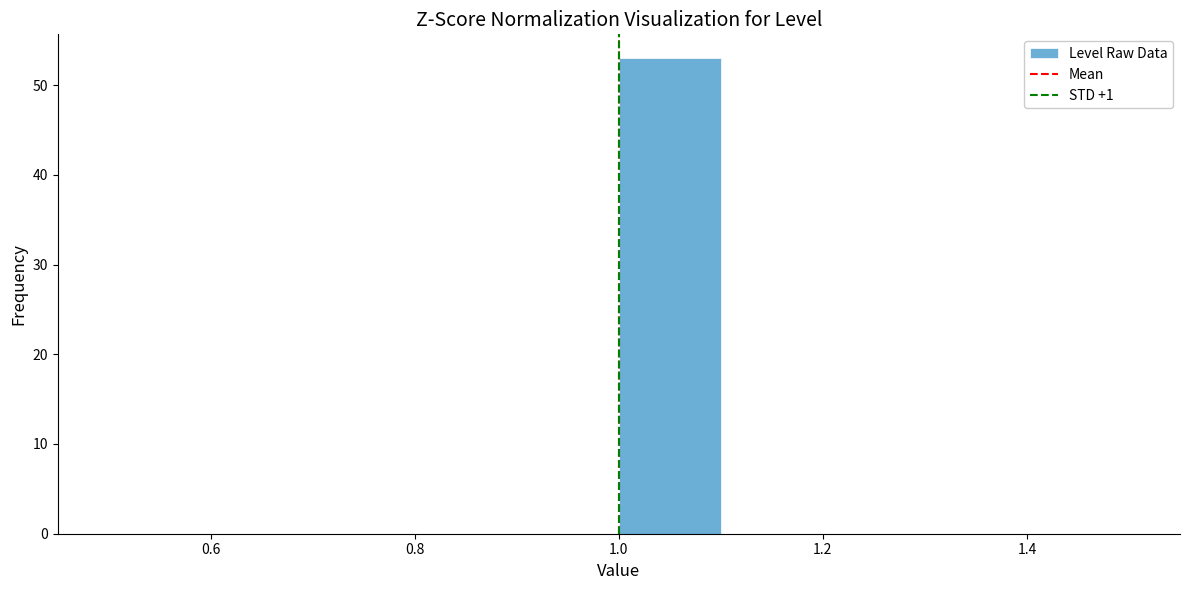

Reading left to right, transcribe this chart: for each bar, give the range it covers on the x-axis and its height. The values are not printed on the chart, so give them approximately, as read against the axis.

0.5 to 0.6: 0
0.6 to 0.7: 0
0.7 to 0.8: 0
0.8 to 0.9: 0
0.9 to 1.0: 0
1.0 to 1.1: 53
1.1 to 1.2: 0
1.2 to 1.3: 0
1.3 to 1.4: 0
1.4 to 1.5: 0